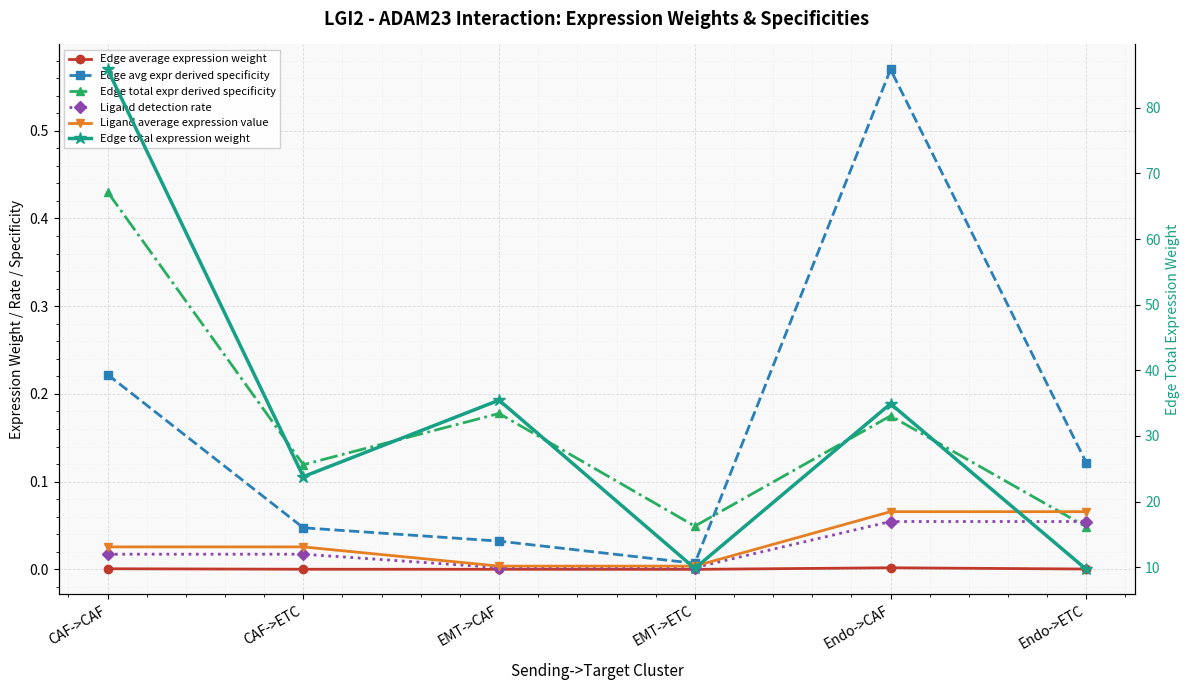

True or false: Edge average expression weight has more than 2 points higher than both neighbors.

False